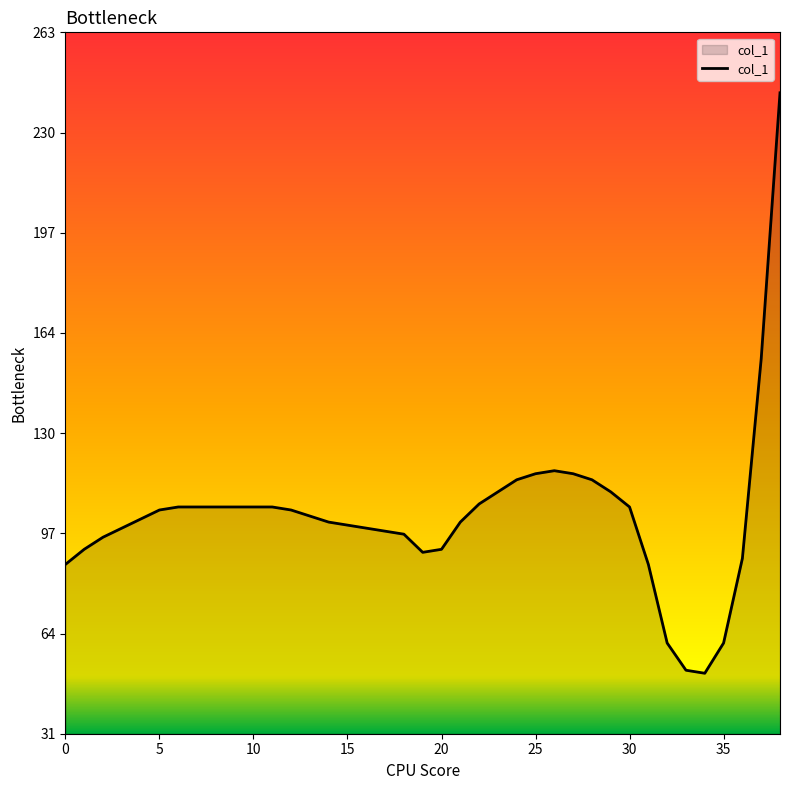

What is the maximum value shown in the chart?

243